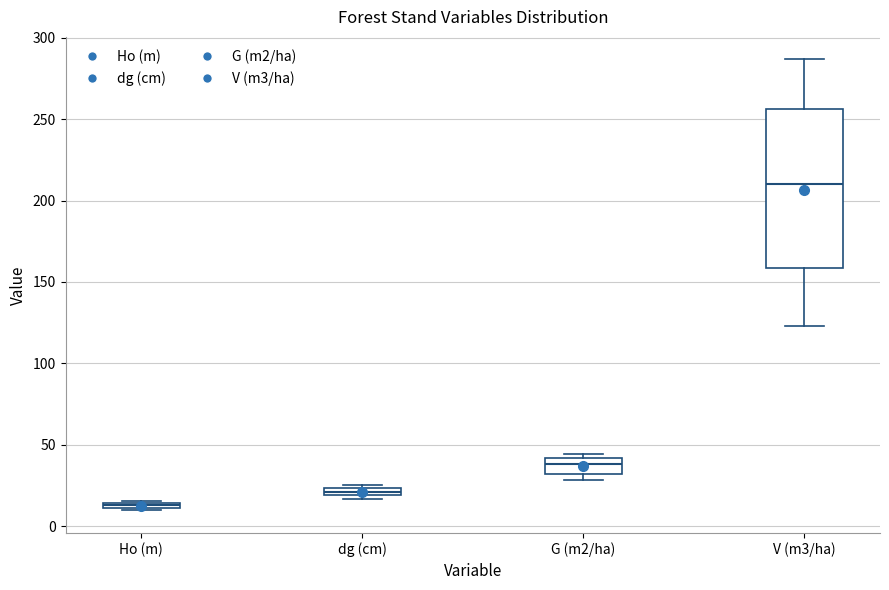

Which box is the tallest, from its lower edge to its upper edge?

V (m3/ha)